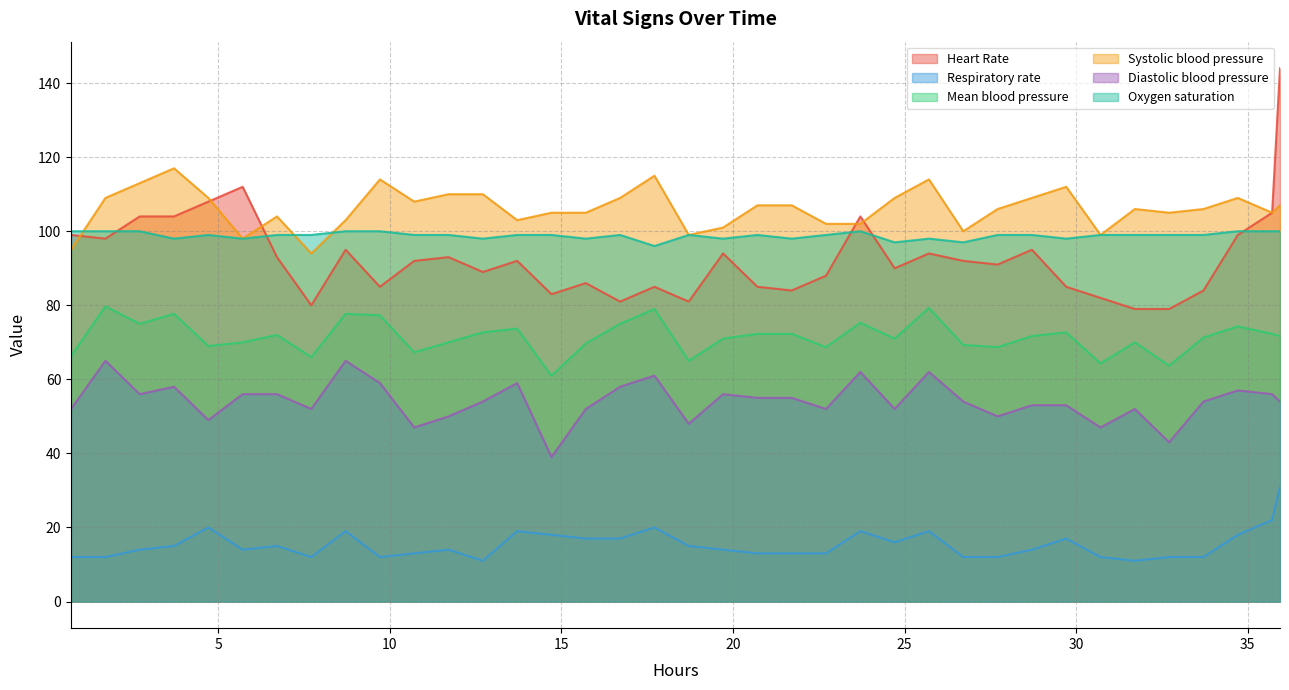

Which series has the widest spread of values?

Heart Rate